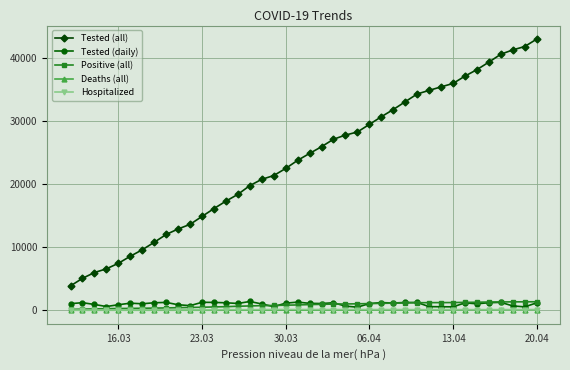

True or false: Tested (daily) has more than 1 interior local peaks.

True